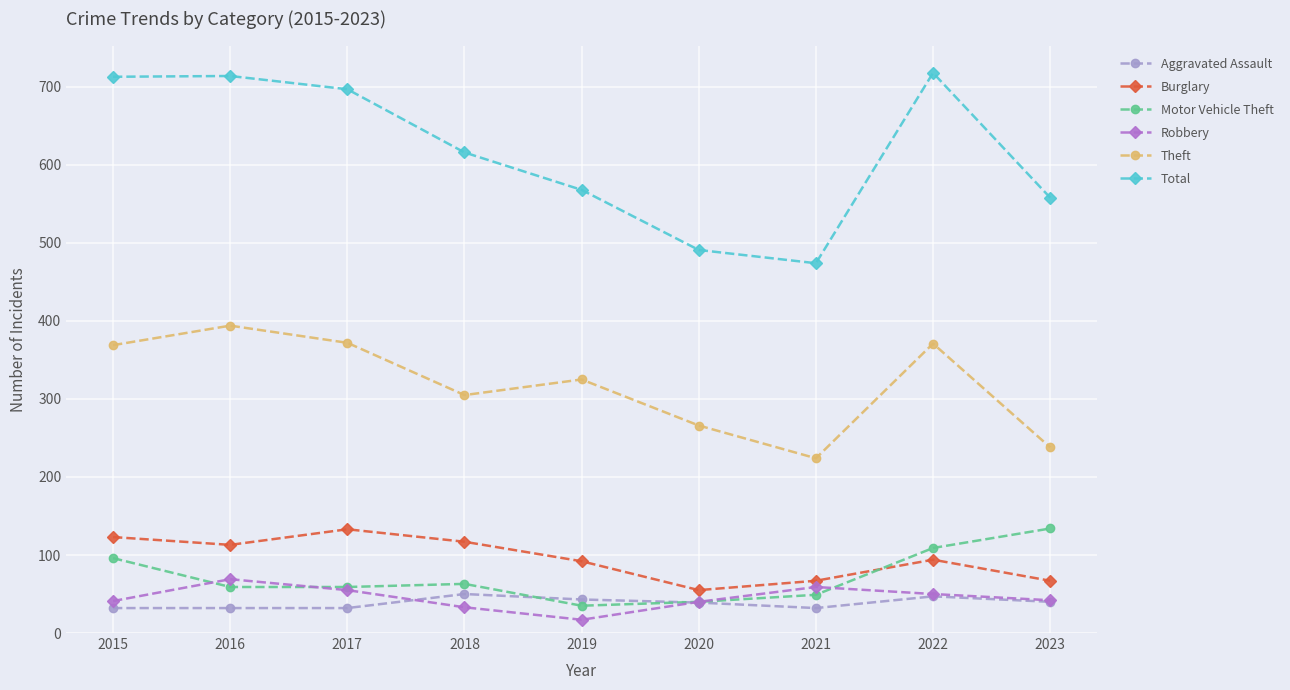

Is it true that Theft equals 266 at 2020?

True